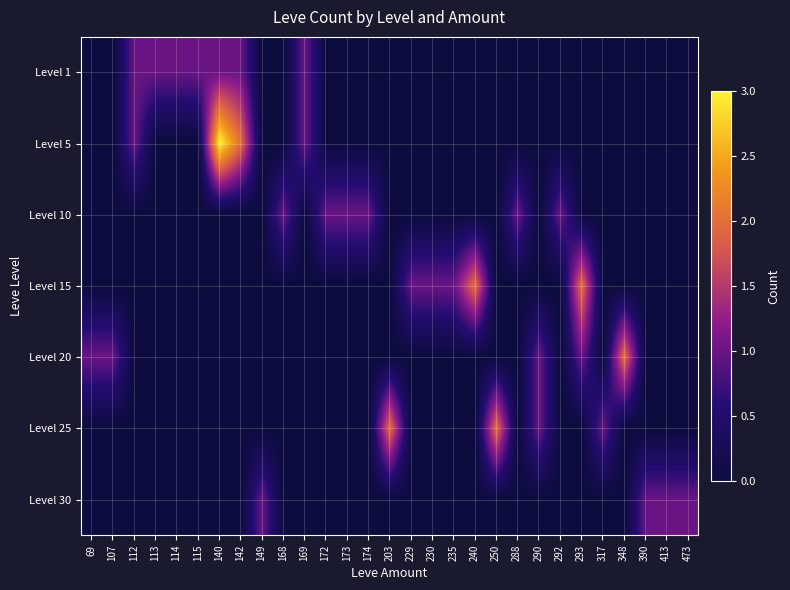

Which has a higher value, 168 or 229?

168